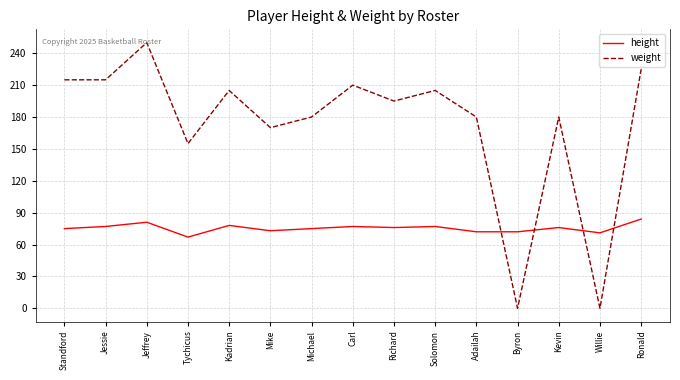

Where does the weight series first go above 195?

Standford